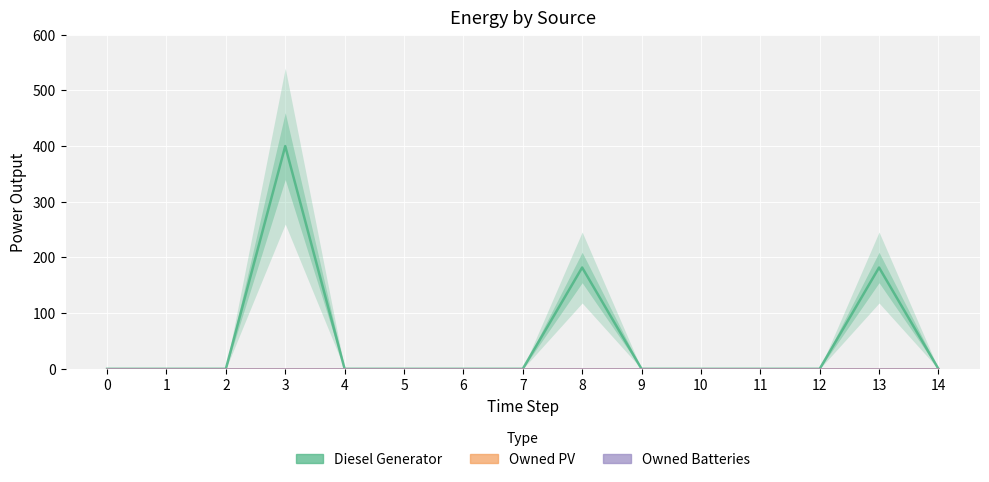

How many series are shown in this chart?

3